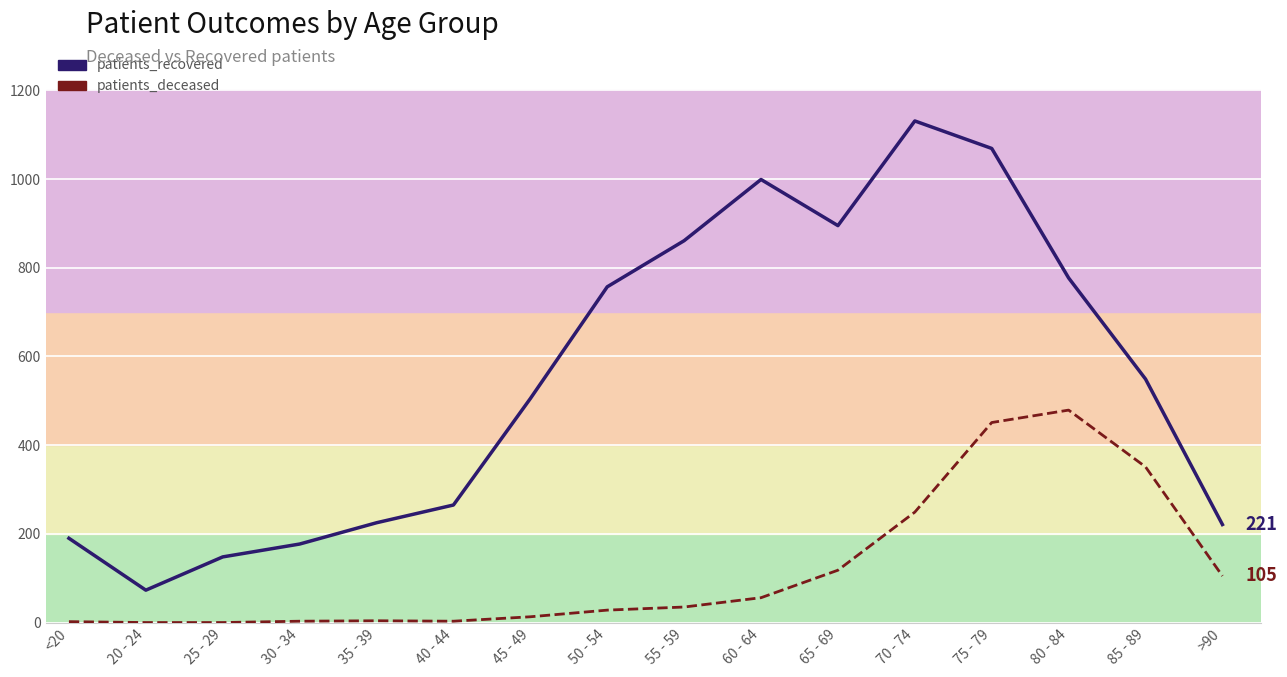

Count the number of data series in this chart.

2